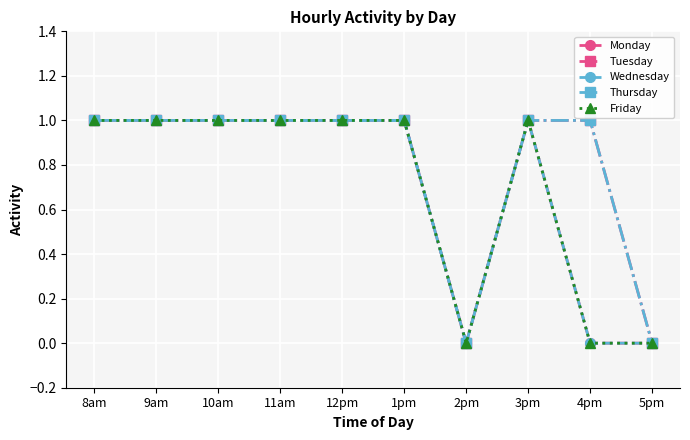

At which label is Wednesday closest to 0?

2pm